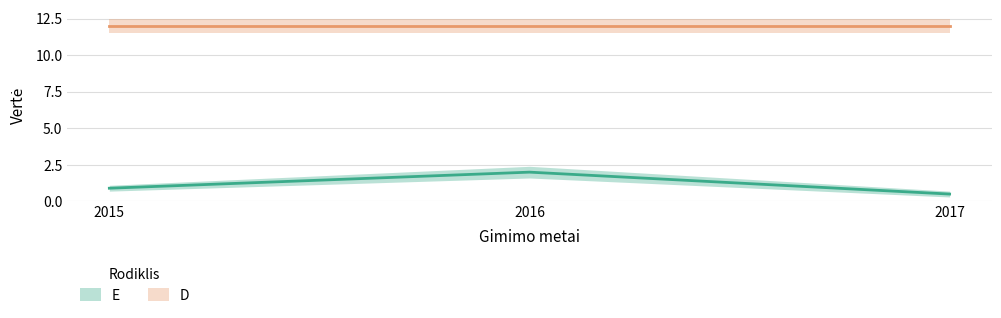

True or false: D and E intersect in this chart.

False